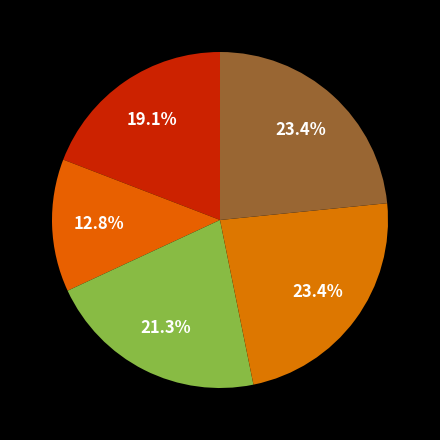

Count the number of slices in the pie.

5